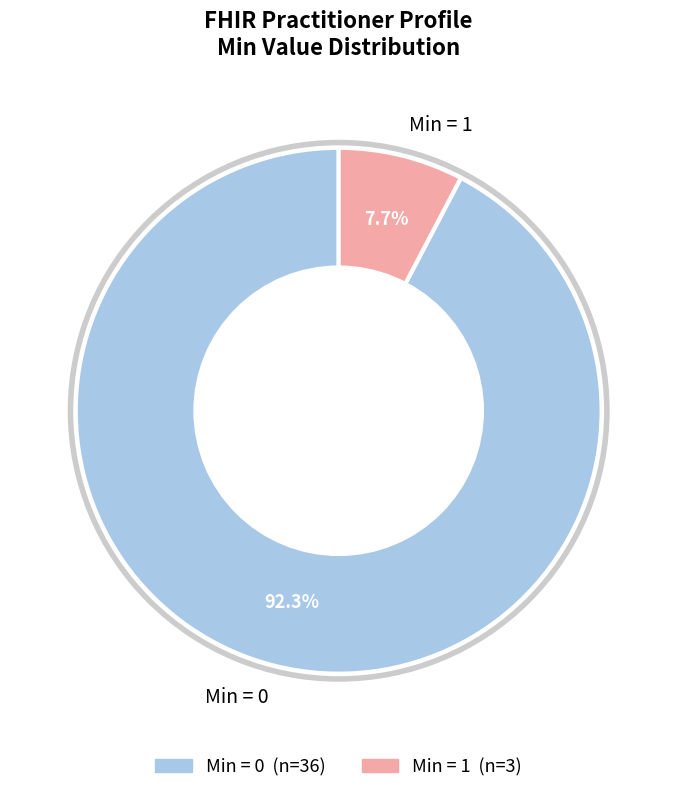

Does Min = 1 account for over 50% of the chart?

No